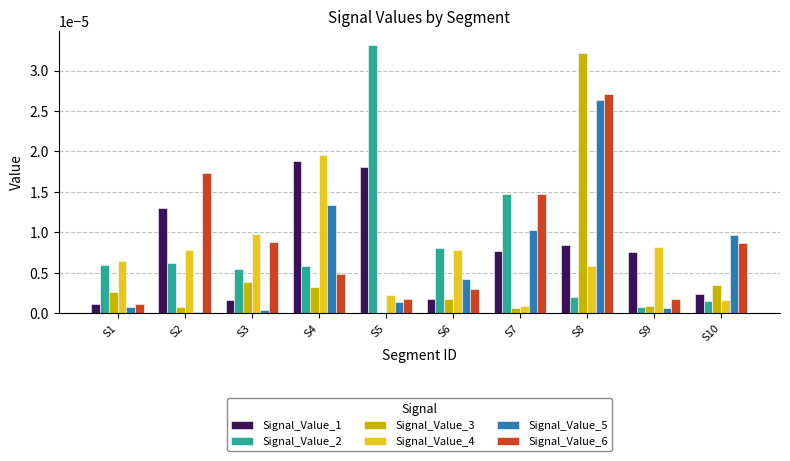

At which label is Signal_Value_3 closest to 0?

S5